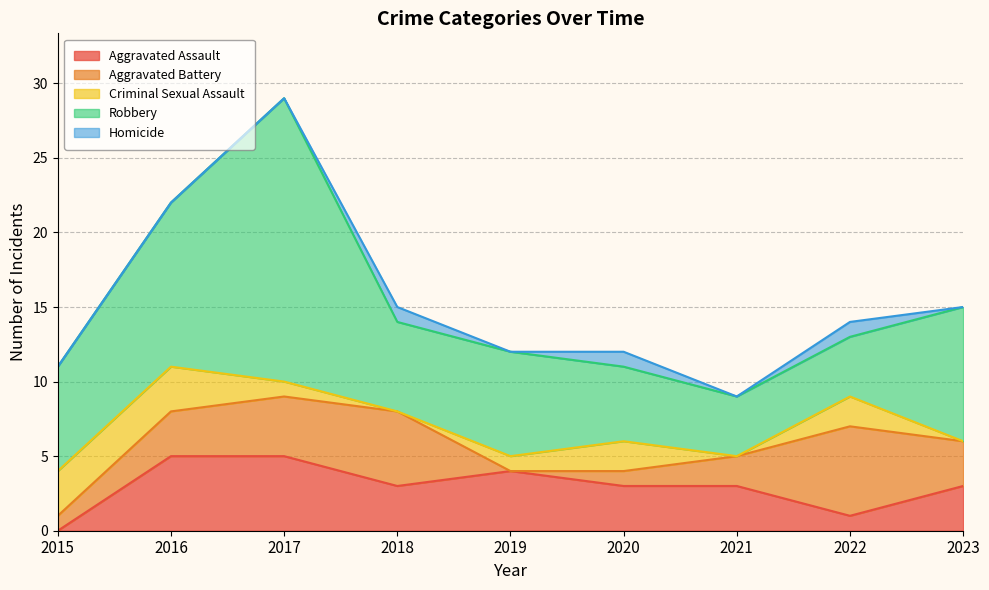

Reading left to right, transcribe all the data shown in this chart.

Aggravated Assault: 2015=0	2016=5	2017=5	2018=3	2019=4	2020=3	2021=3	2022=1	2023=3
Aggravated Battery: 2015=1	2016=3	2017=4	2018=5	2019=0	2020=1	2021=2	2022=6	2023=3
Criminal Sexual Assault: 2015=3	2016=3	2017=1	2018=0	2019=1	2020=2	2021=0	2022=2	2023=0
Robbery: 2015=7	2016=11	2017=19	2018=6	2019=7	2020=5	2021=4	2022=4	2023=9
Homicide: 2015=0	2016=0	2017=0	2018=1	2019=0	2020=1	2021=0	2022=1	2023=0